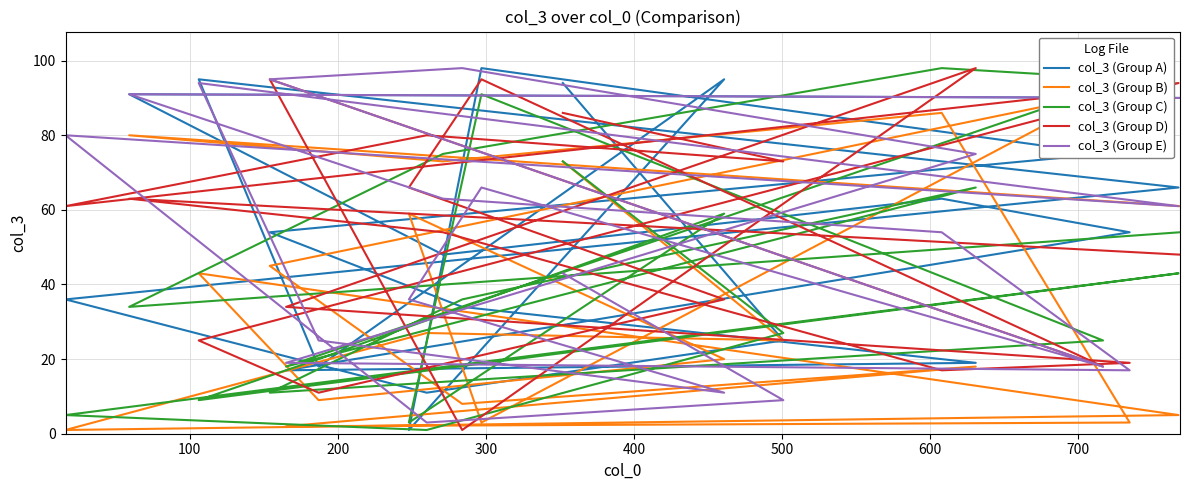

How many lines are shown in the chart?

5